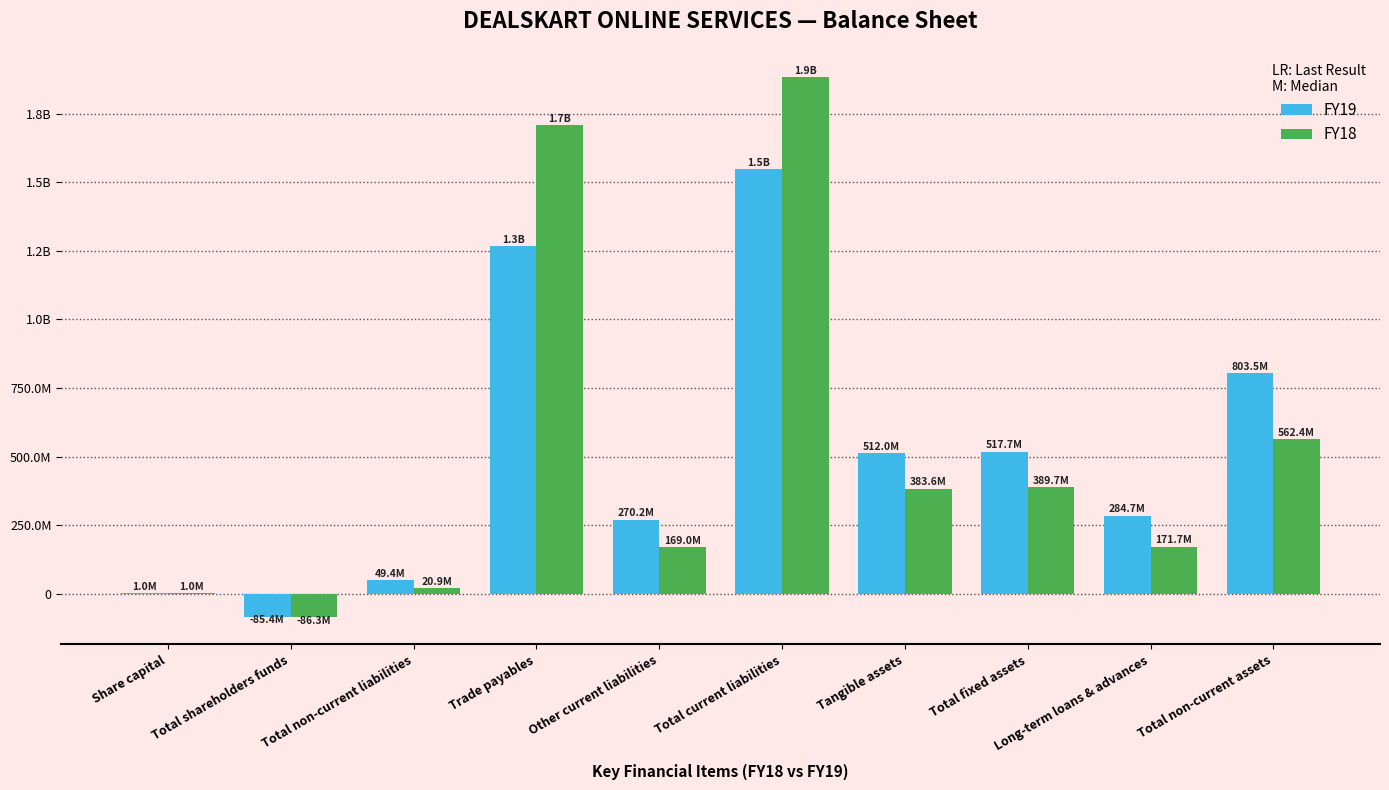

Rank the series at Tangible assets from highest to lowest value.

FY19, FY18